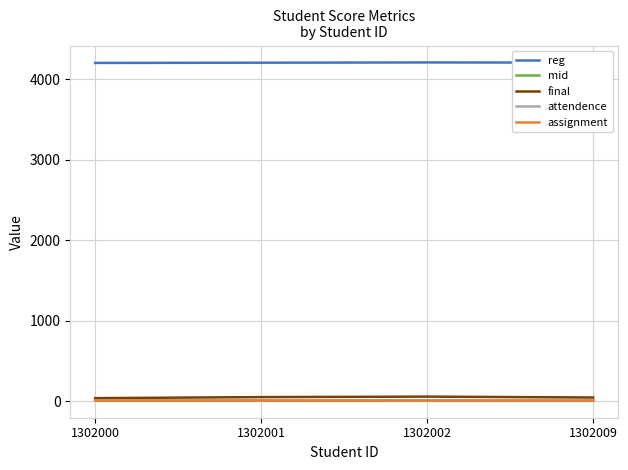

True or false: final has more than 1 points higher than both neighbors.

False